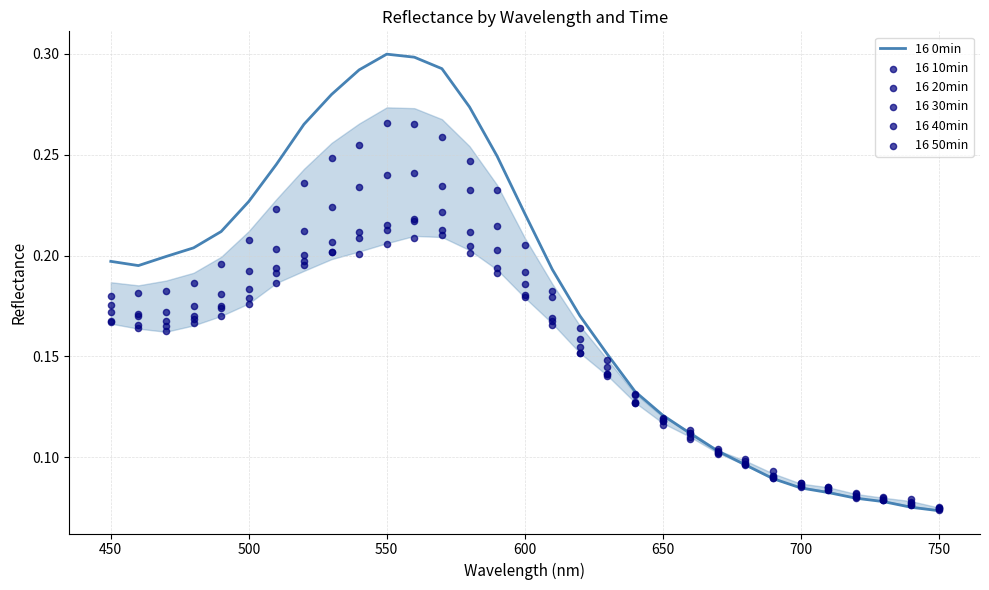

What are all the series names shown in the legend?

16 0min, 16 10min, 16 20min, 16 30min, 16 40min, 16 50min